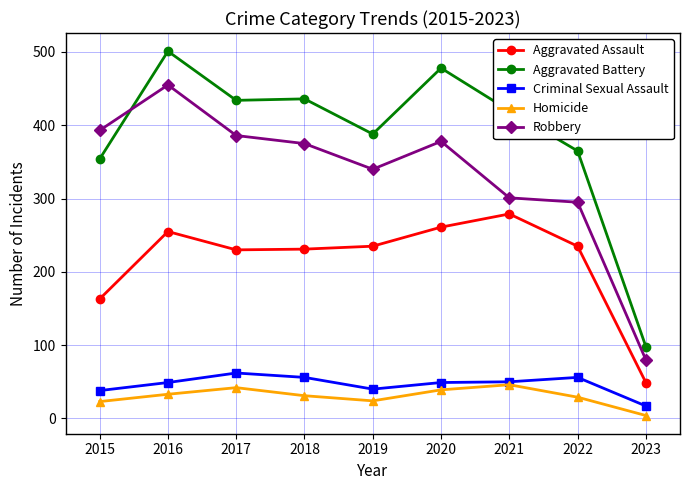

Which series has the widest spread of values?

Aggravated Battery